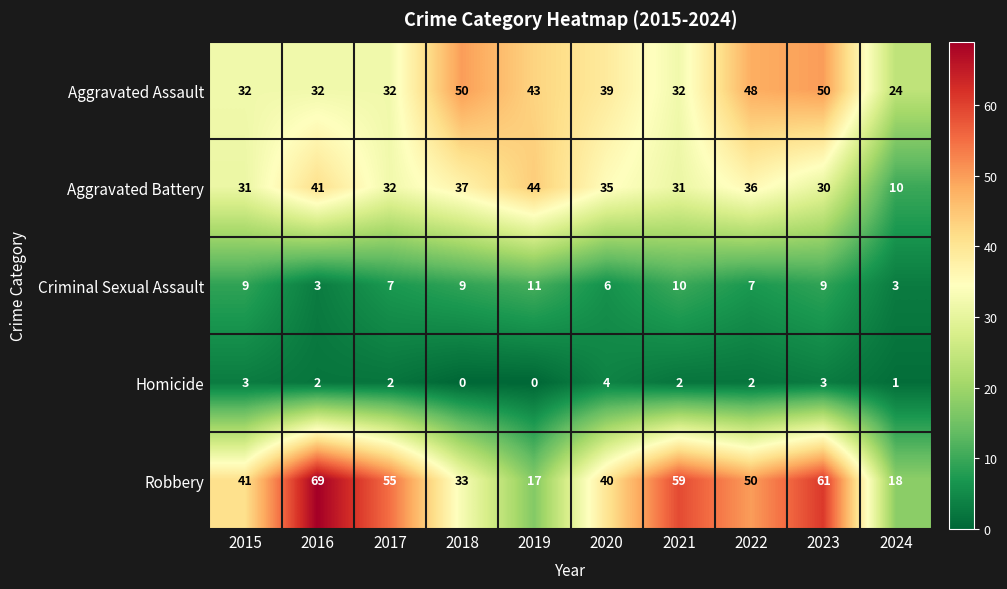

Which series has the largest total across all categories?

Robbery